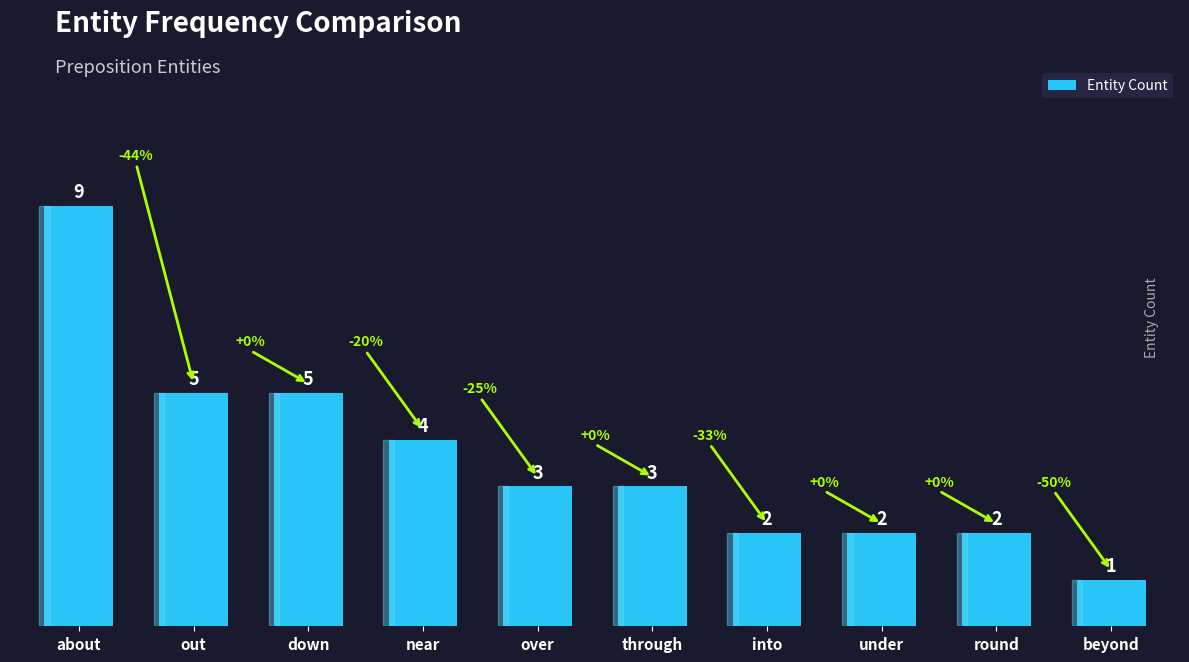

What is the sum of all values?

36